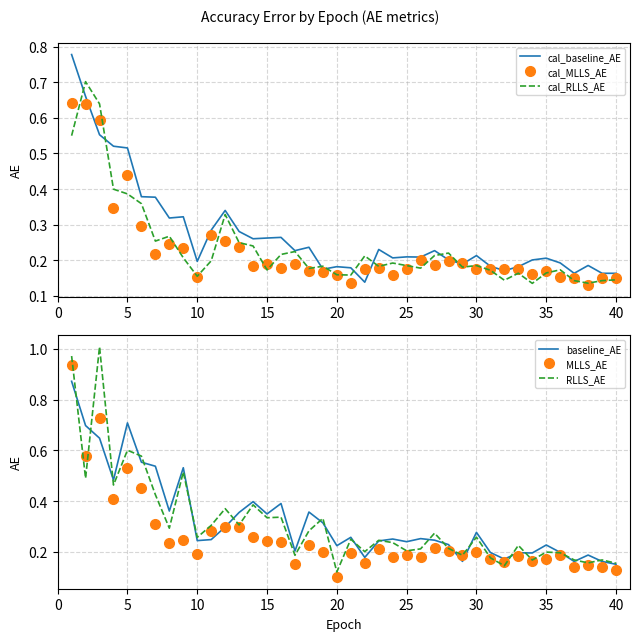

True or false: baseline_AE has more than 2 interior local peaks.

True